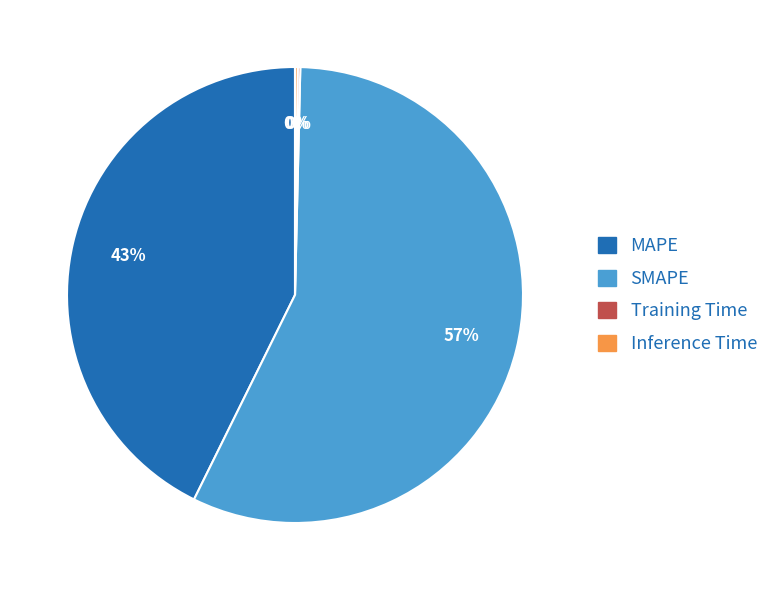

Between MAPE and SMAPE, which is larger?

SMAPE